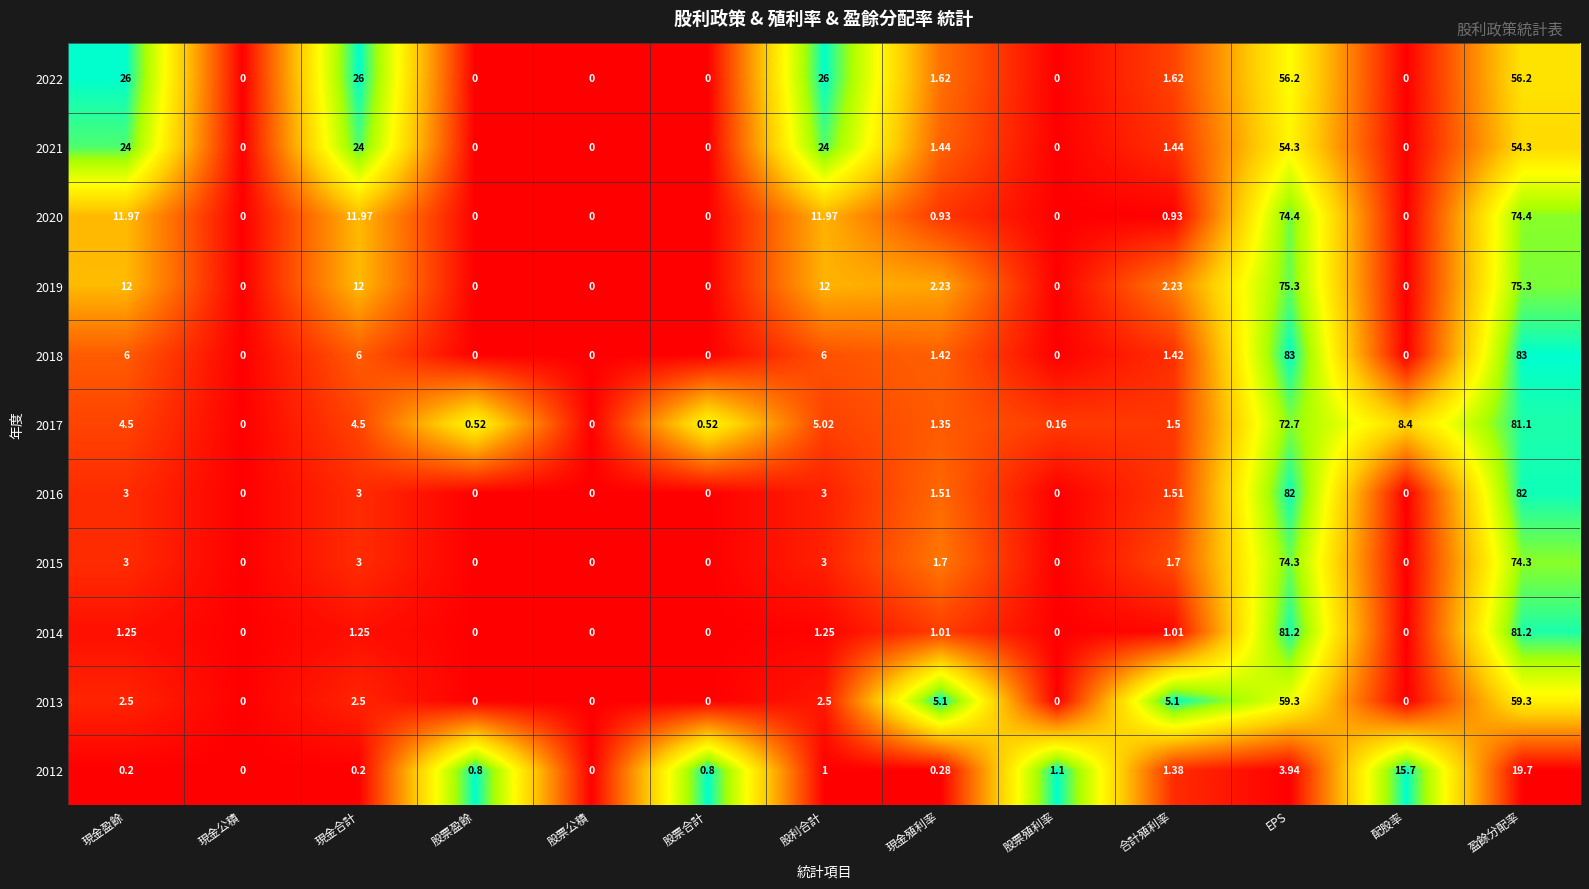

What is the maximum value shown in the chart?

83.0